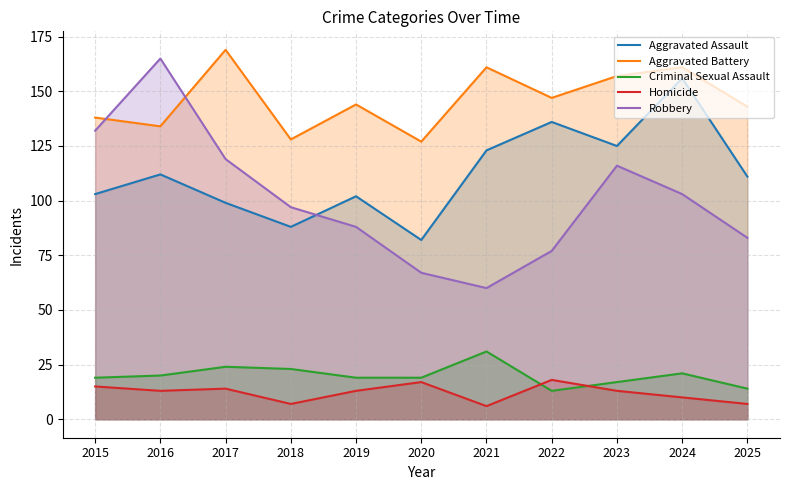

Reading left to right, transcribe all the data shown in this chart.

Aggravated Assault: 2015=103	2016=112	2017=99	2018=88	2019=102	2020=82	2021=123	2022=136	2023=125	2024=156	2025=111
Aggravated Battery: 2015=138	2016=134	2017=169	2018=128	2019=144	2020=127	2021=161	2022=147	2023=157	2024=161	2025=143
Criminal Sexual Assault: 2015=19	2016=20	2017=24	2018=23	2019=19	2020=19	2021=31	2022=13	2023=17	2024=21	2025=14
Homicide: 2015=15	2016=13	2017=14	2018=7	2019=13	2020=17	2021=6	2022=18	2023=13	2024=10	2025=7
Robbery: 2015=132	2016=165	2017=119	2018=97	2019=88	2020=67	2021=60	2022=77	2023=116	2024=103	2025=83